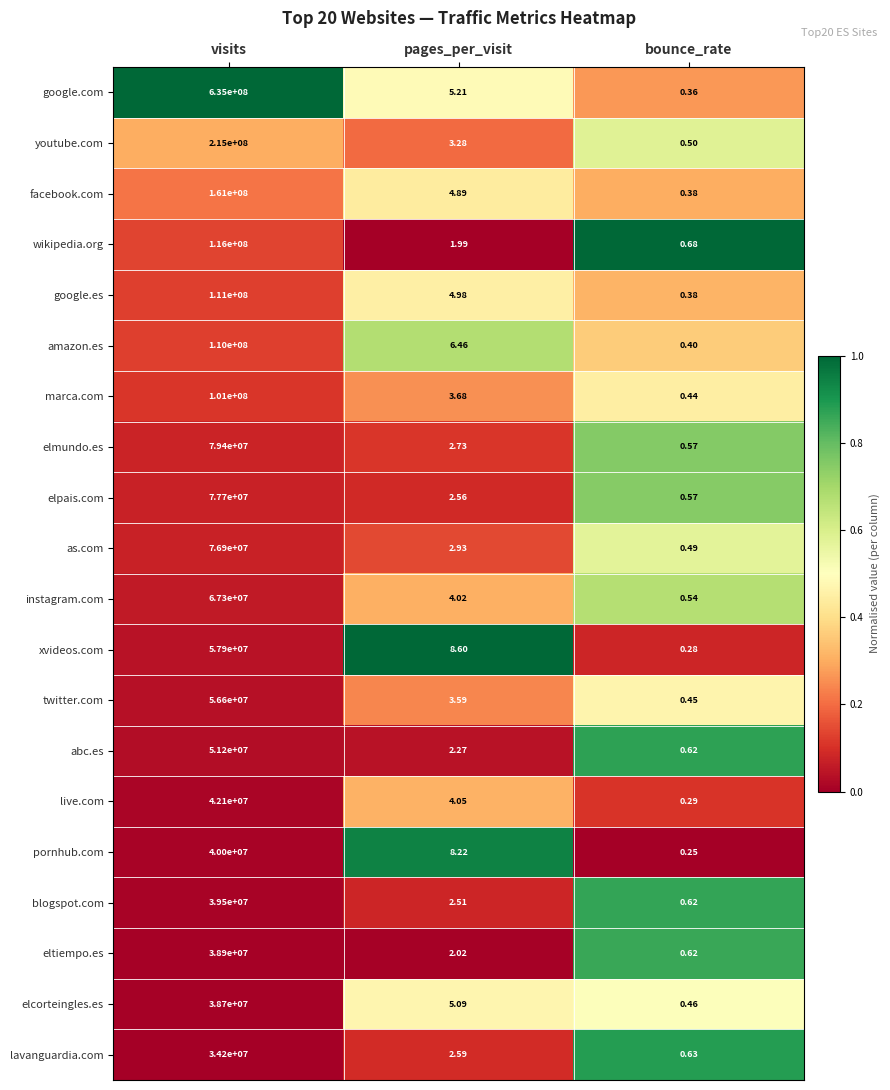

At which label is marca.com closest to 50500000?

pages_per_visit